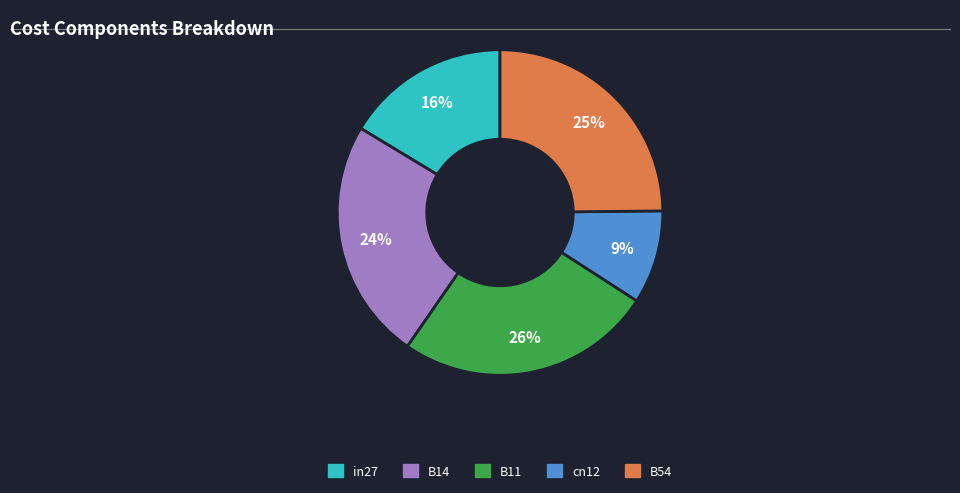

Count the number of slices in the pie.

5